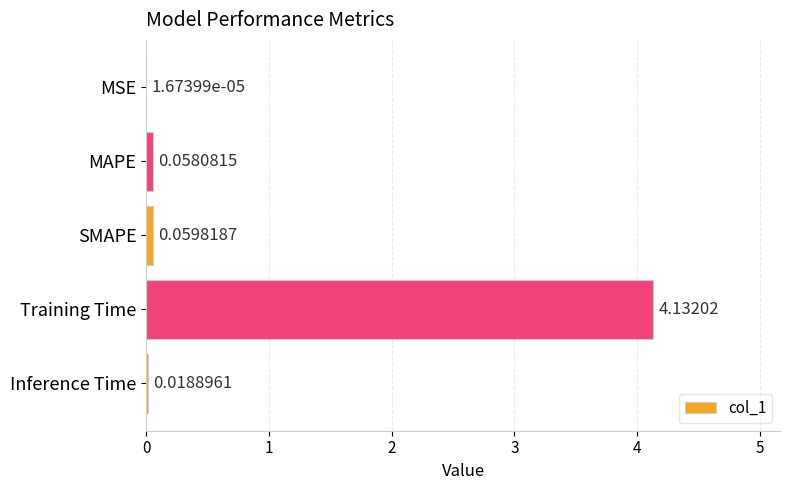

At which category does the chart reach its peak across all series?

Training Time